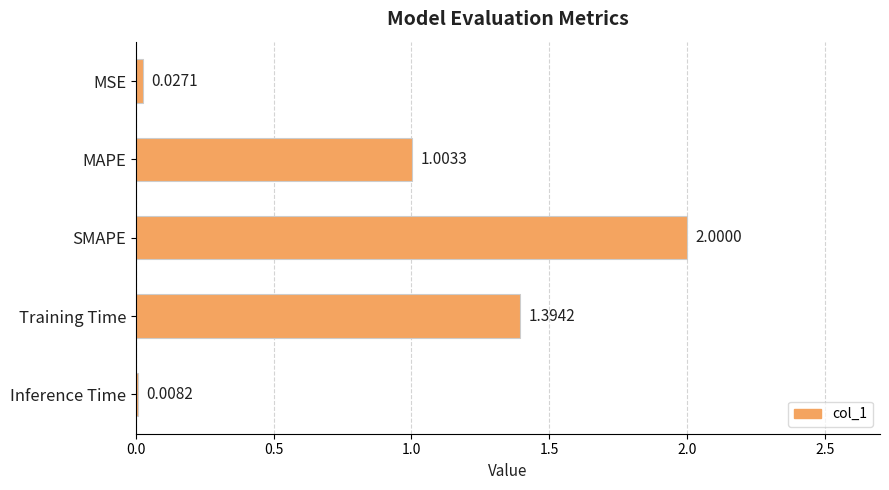

Which label corresponds to the largest value in the chart?

SMAPE